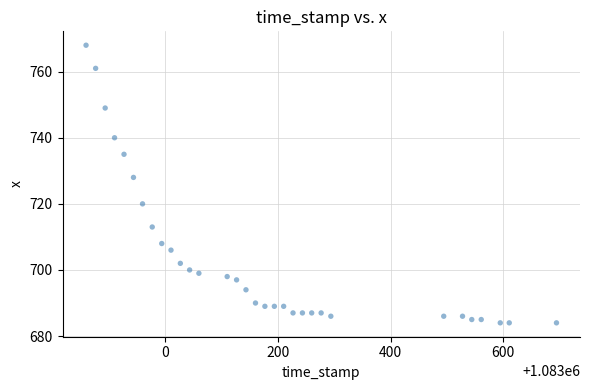

What Y value in the scatter plot is closest to 726?

728